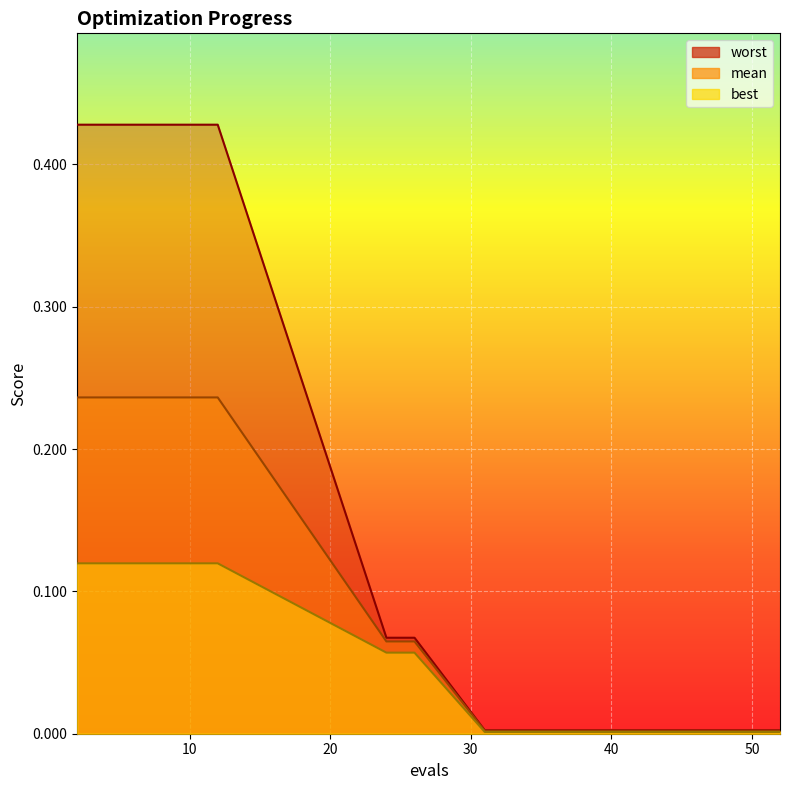

How many distinct data groups are displayed?

3